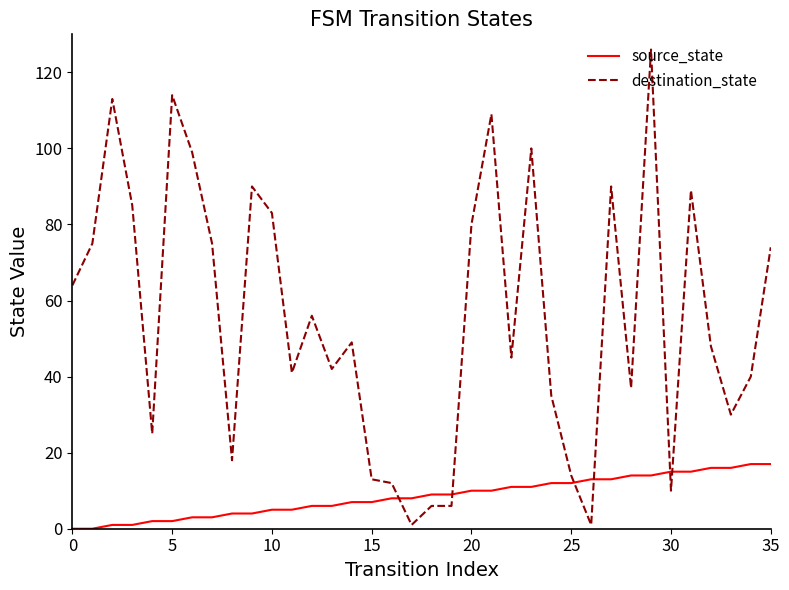

Which series has the largest range (max minus min)?

destination_state